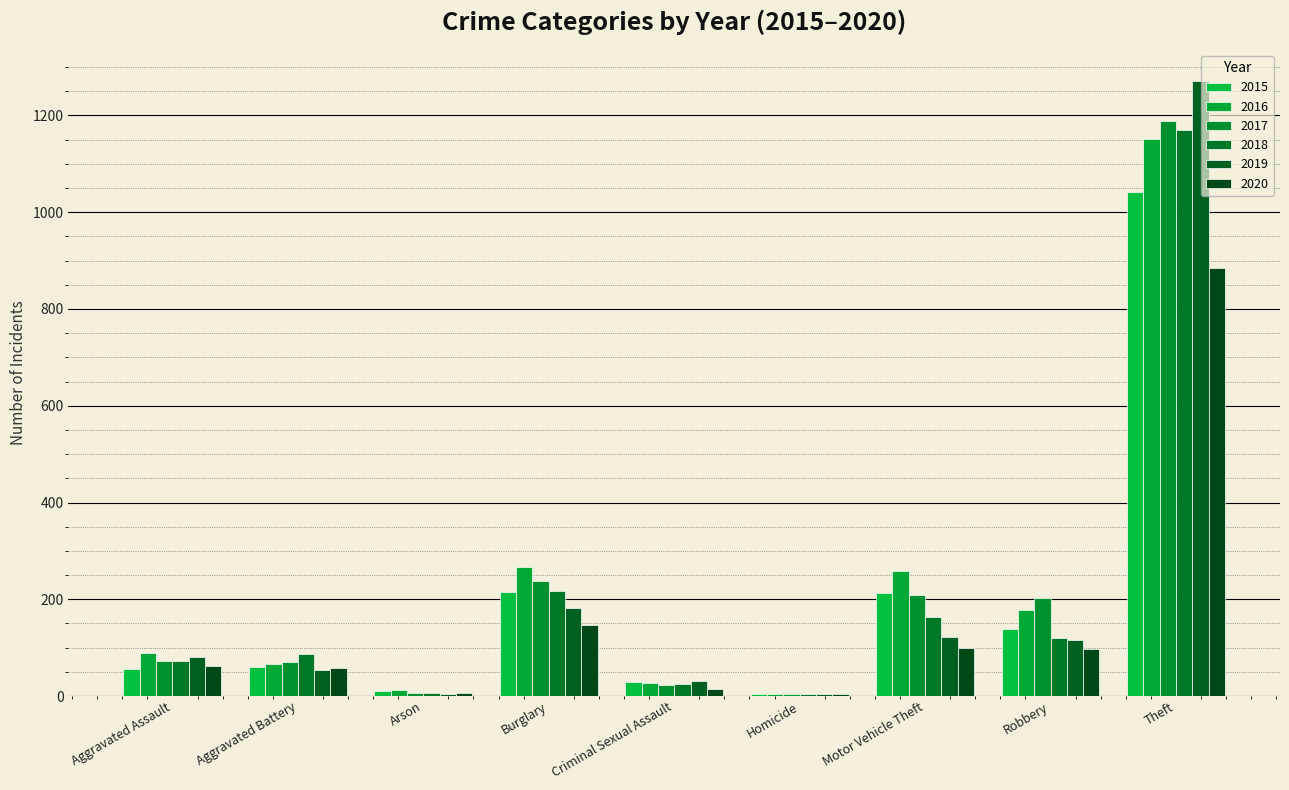

At which label does 2018 first exceed 86?

Burglary